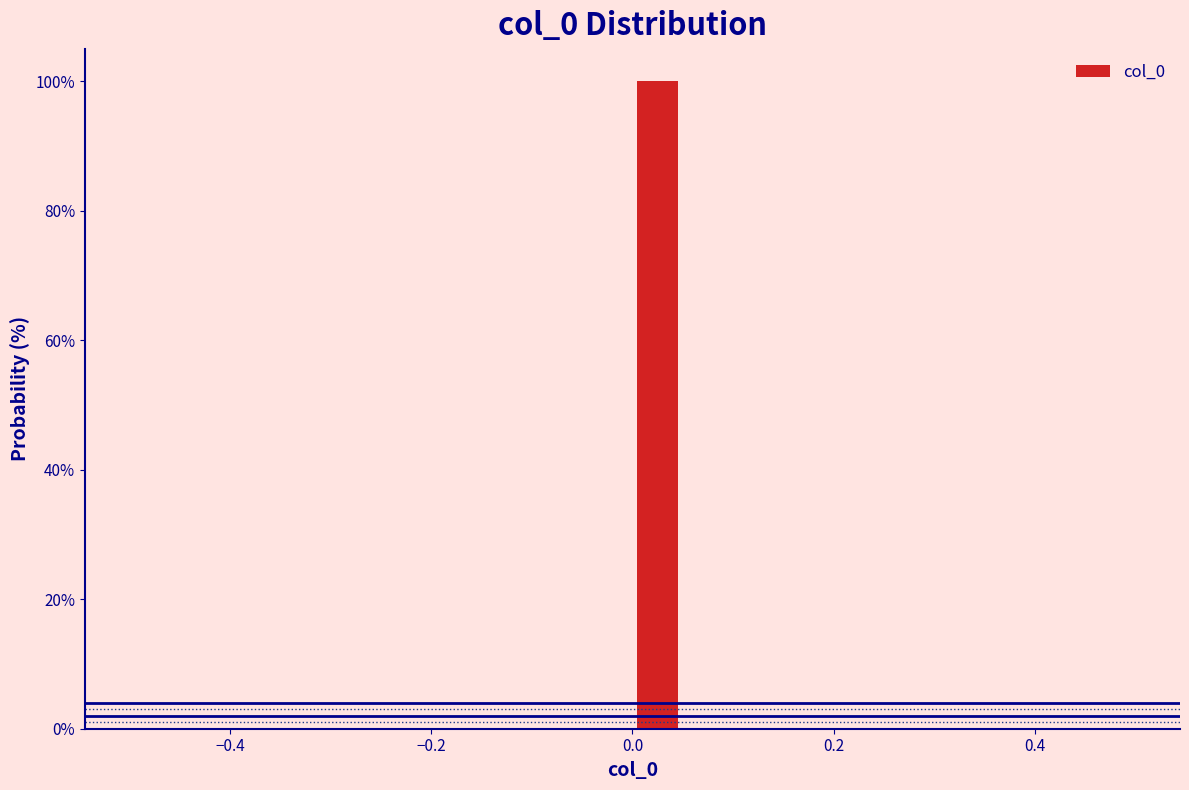

Around what value on the x-axis is the tallest bar? Give the approximate position of its centre, as read against the axis.

0.02